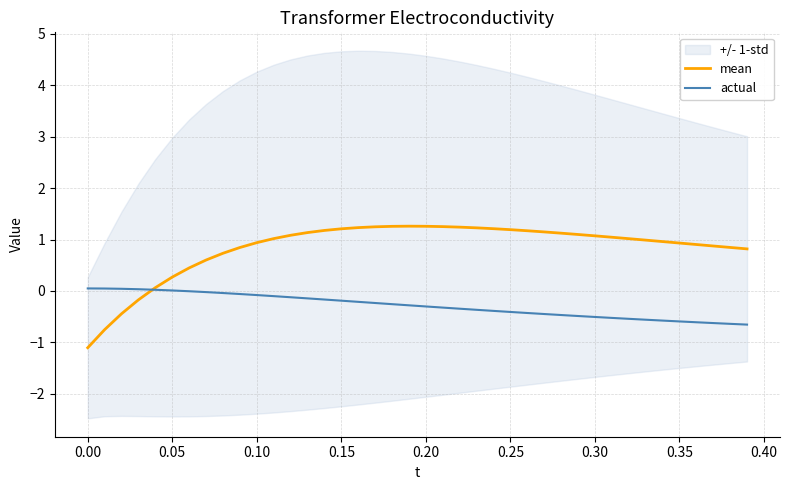

What is the minimum value for actual?

-0.7